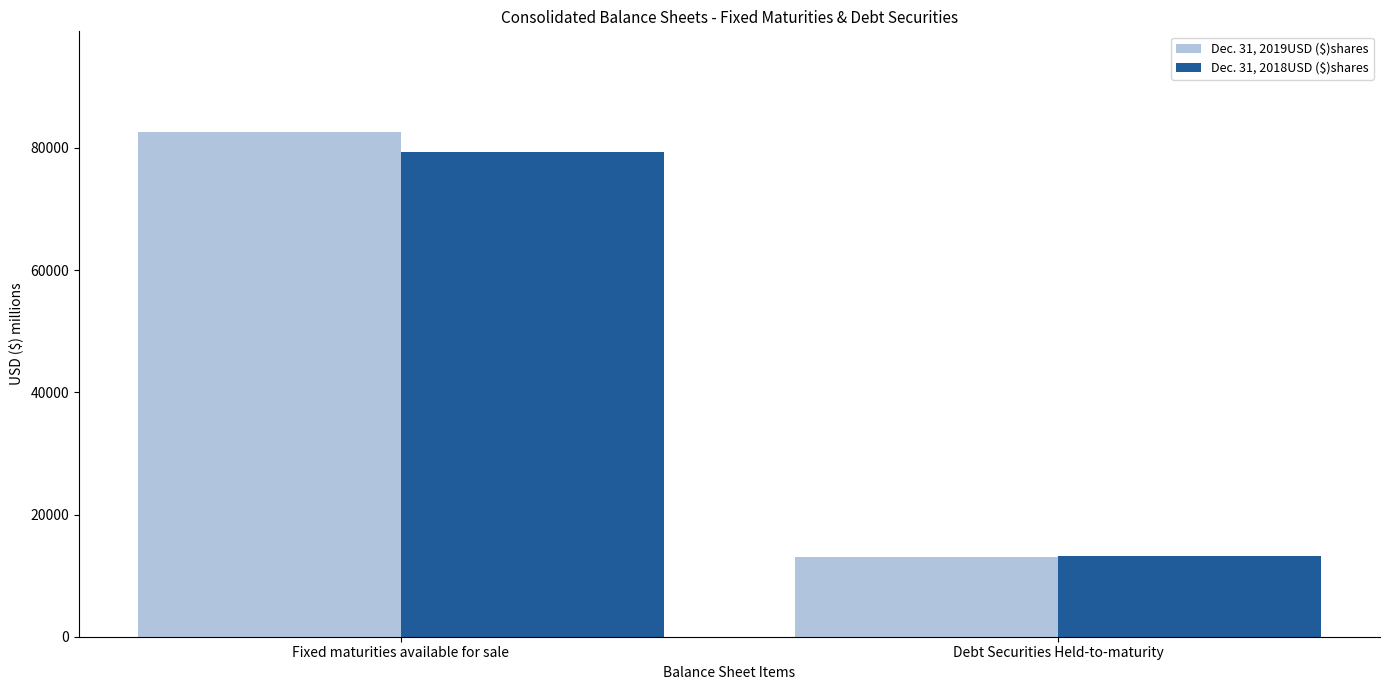

What is the value of the Dec. 31, 2018USD ($)shares bar at the 1st from the left?

79323